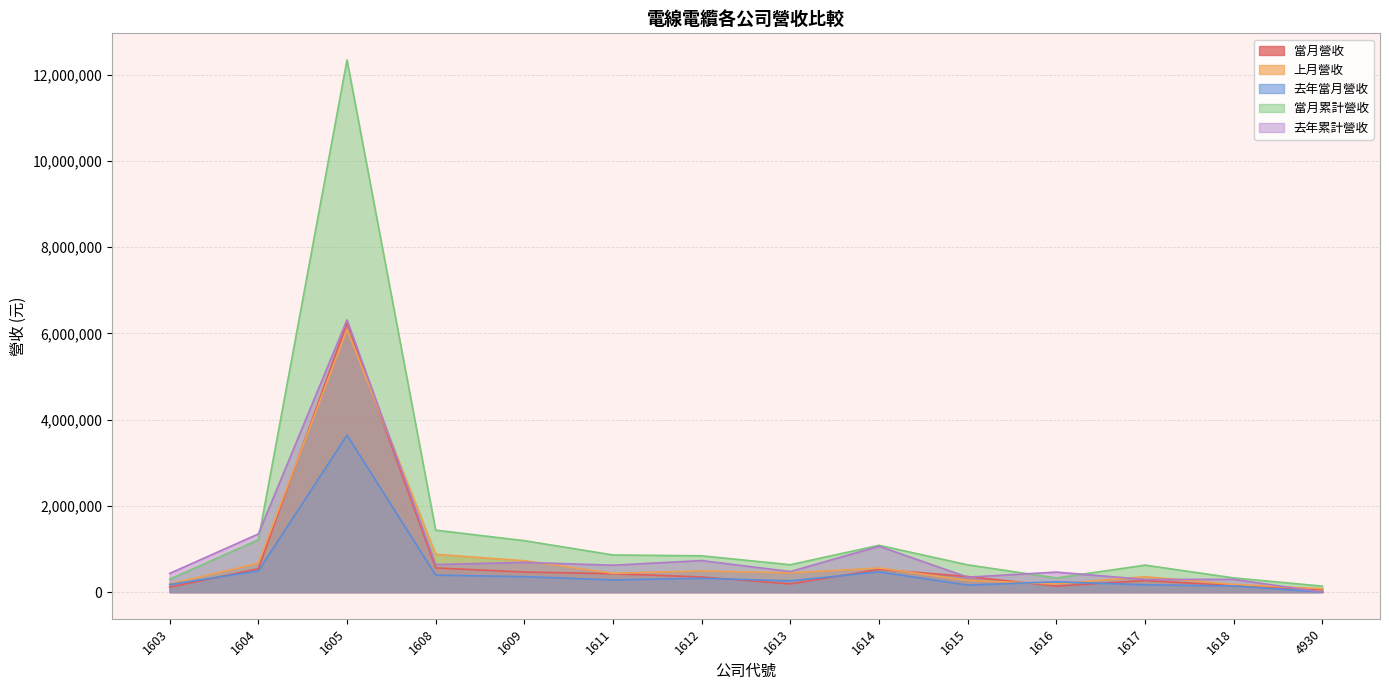

What value does the 上月營收 series have at 1612?

491127